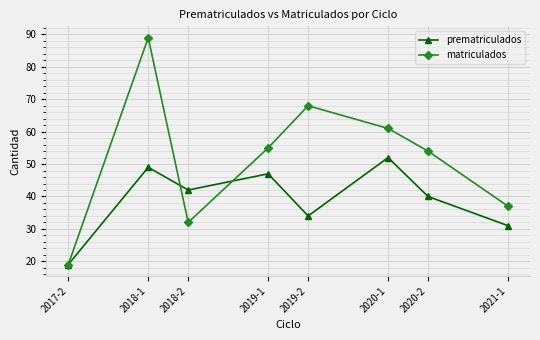

How many lines are shown in the chart?

2